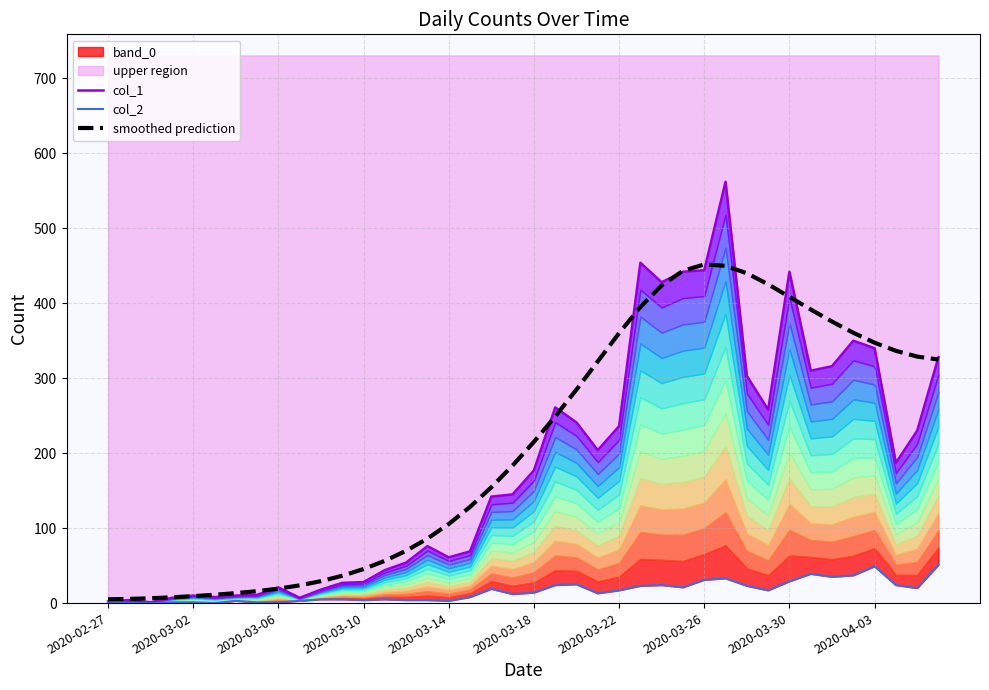

What is the highest value of the smoothed prediction series?

451.7